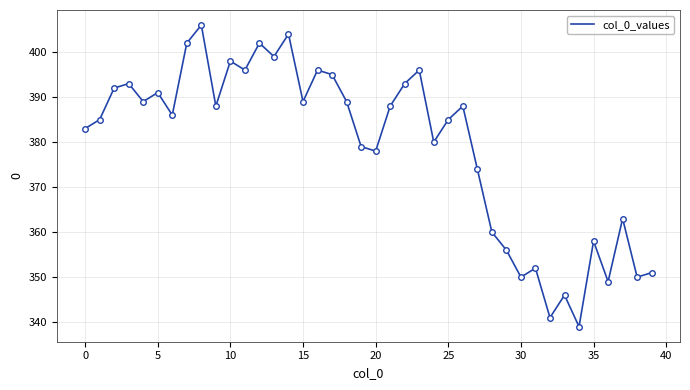

What is the greatest value displayed?

406